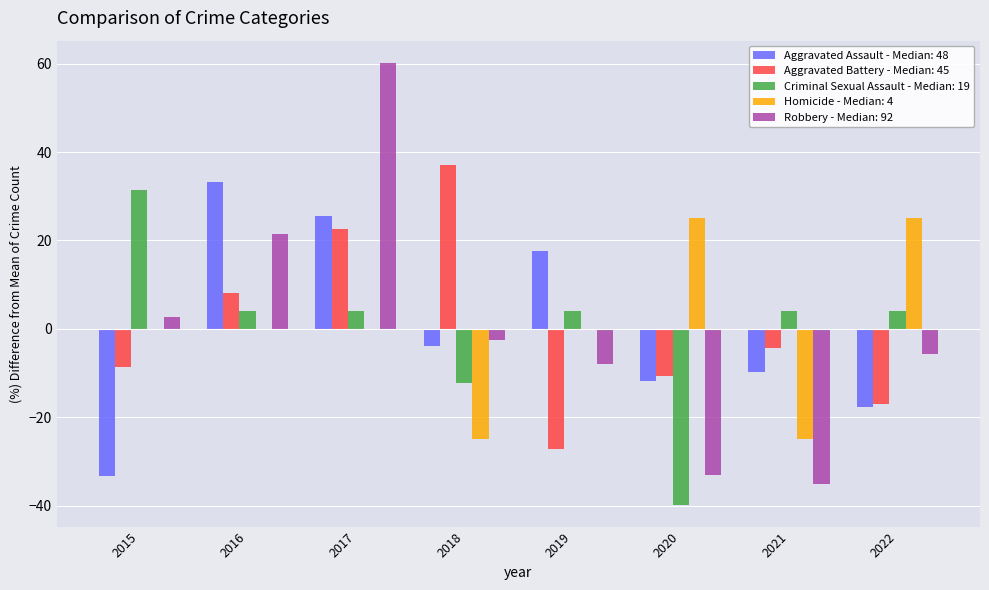

What is the maximum value shown in the chart?

60.2